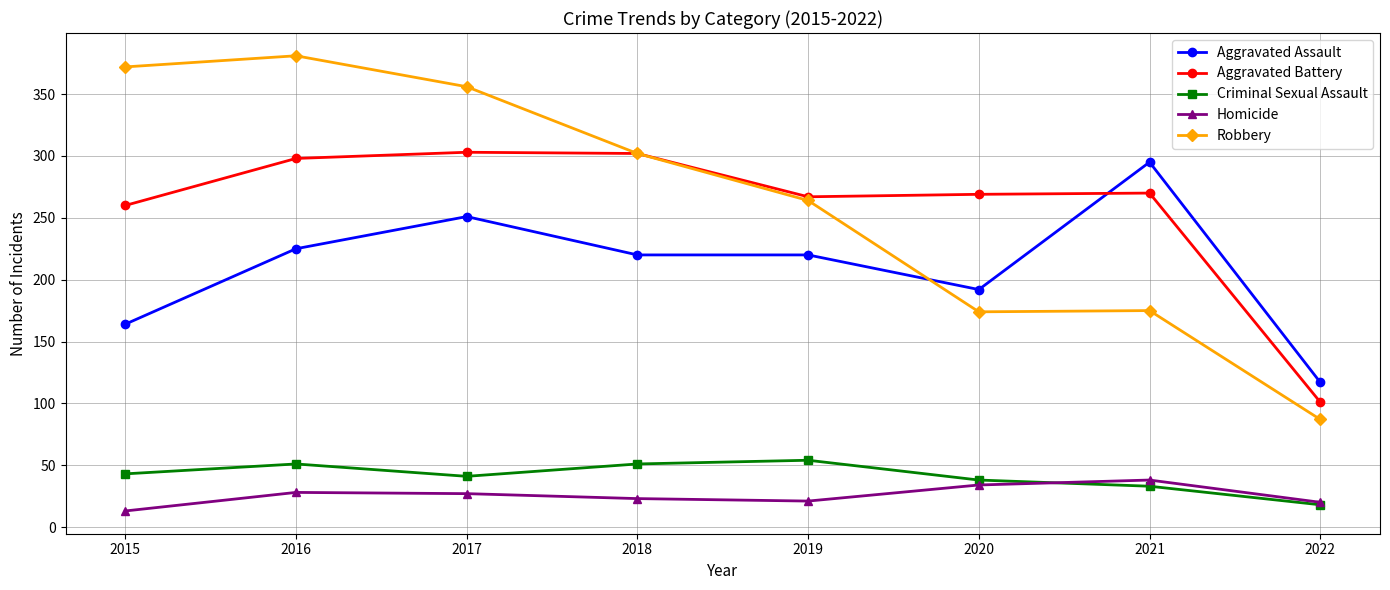

How many series are shown in this chart?

5